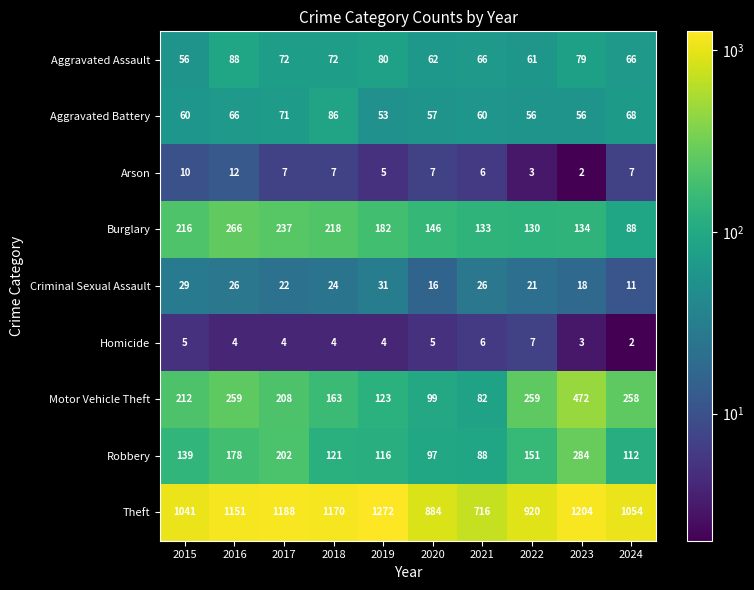

What is the total value across all series at 2017?

2011